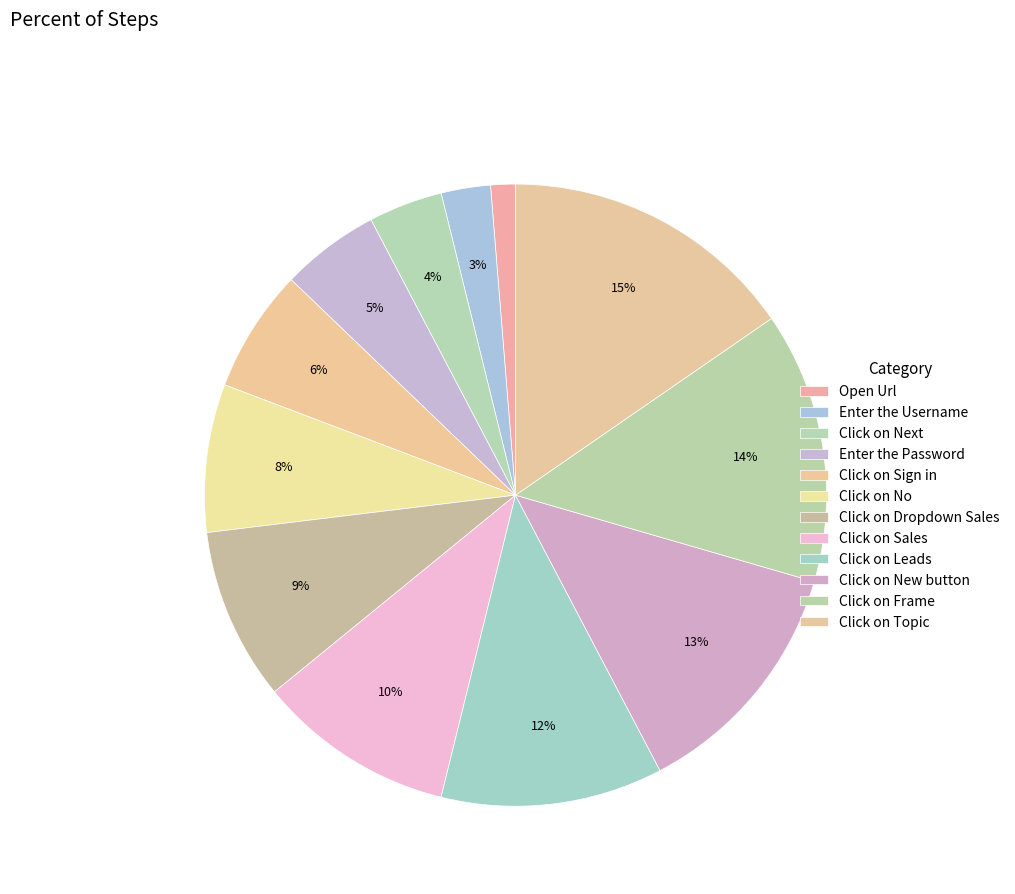

Does any single category account for the majority?

No